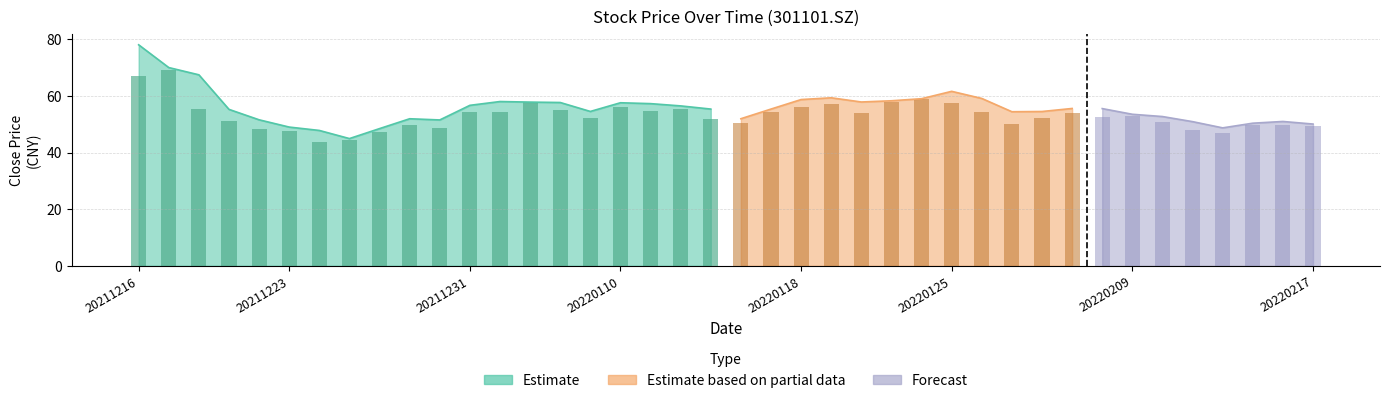

Does the chart contain stacked bars?

No